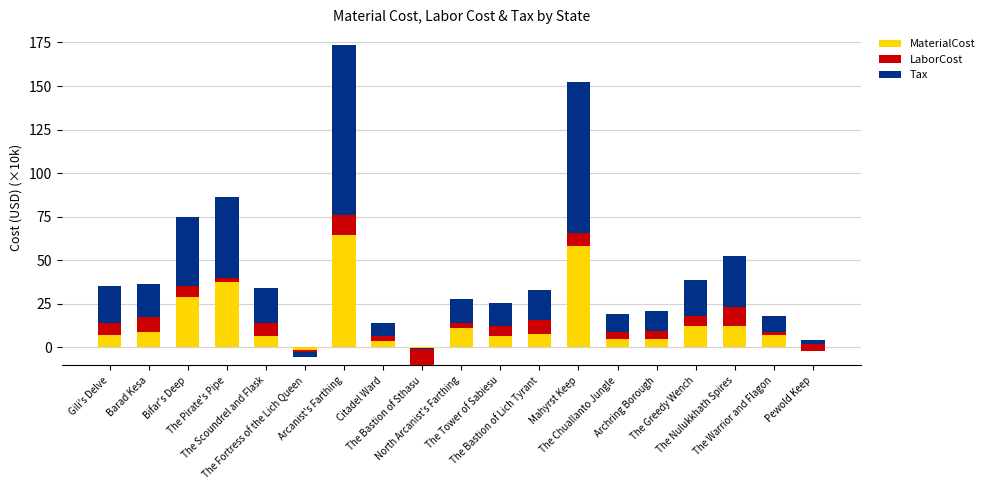

Between The Fortress of the Lich Queen and Bifar's Deep, which is larger?

Bifar's Deep